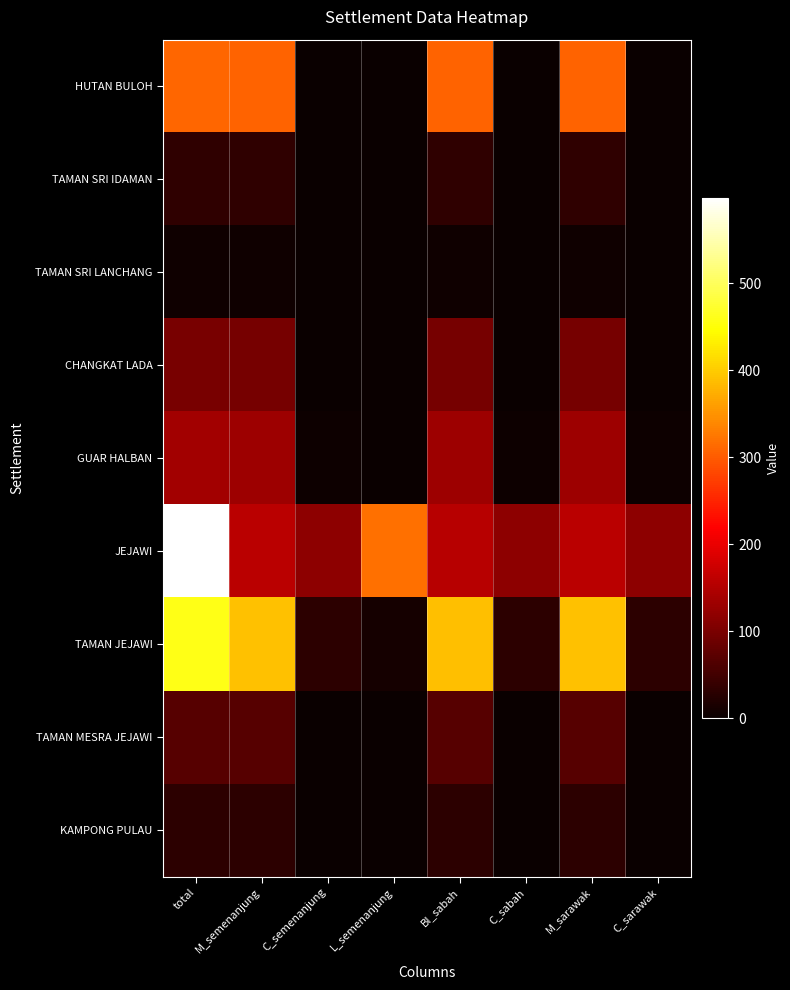

How many series are shown in this chart?

9